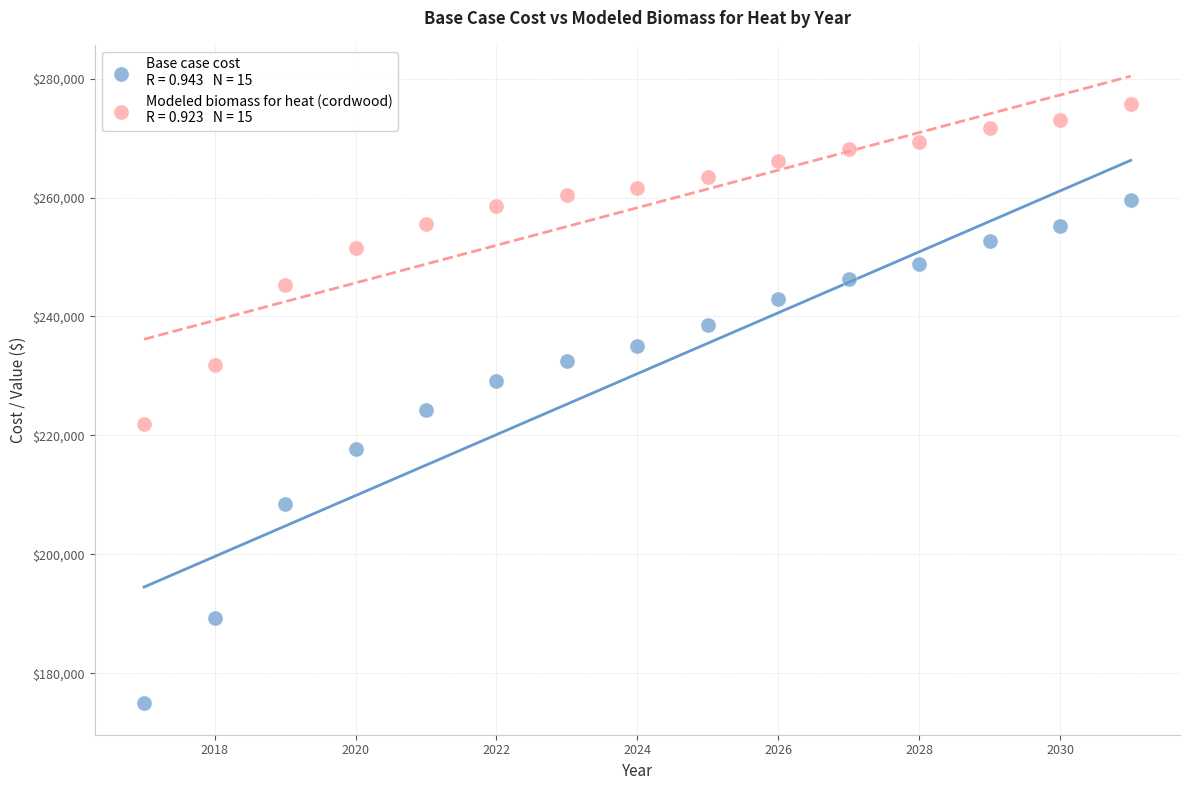

Across all data points, what is the range of X values (max minus min)?

14.0